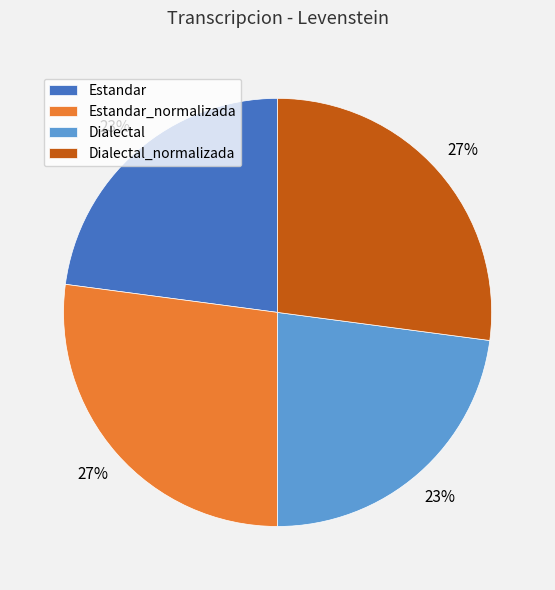

How many slices are in this pie chart?

4